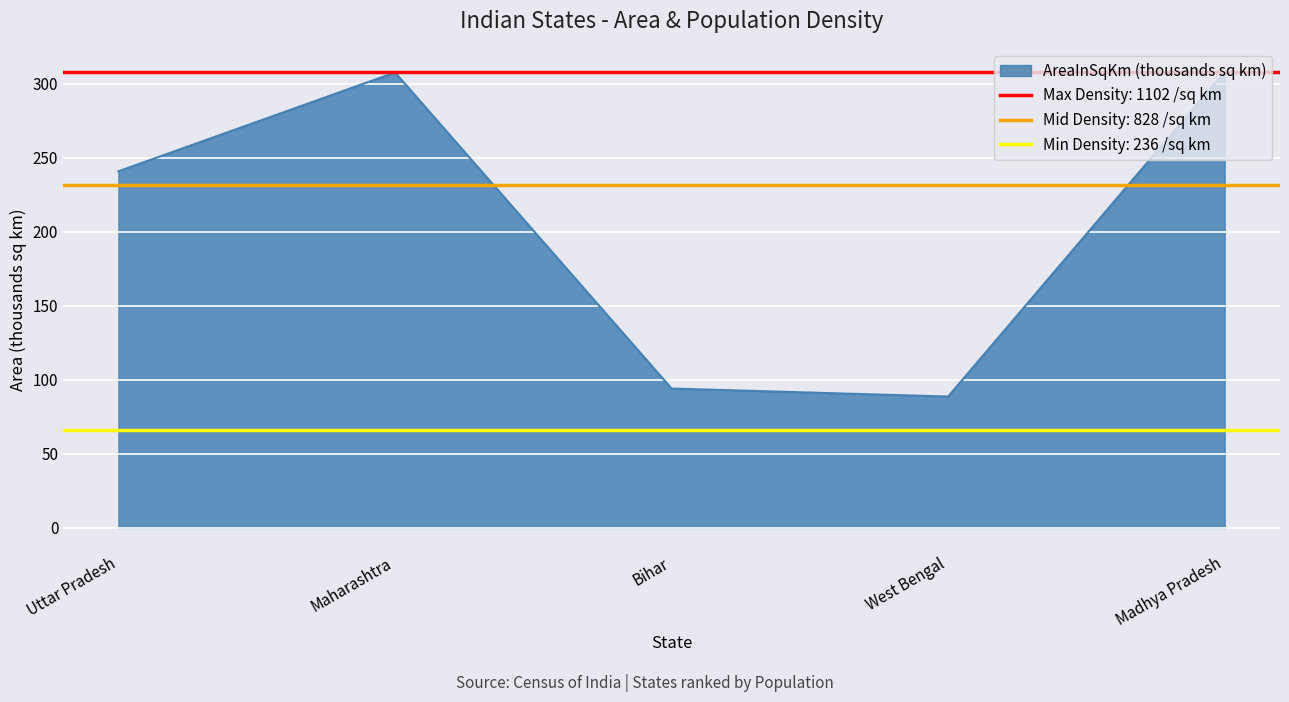

What position from the right is Bihar?

3